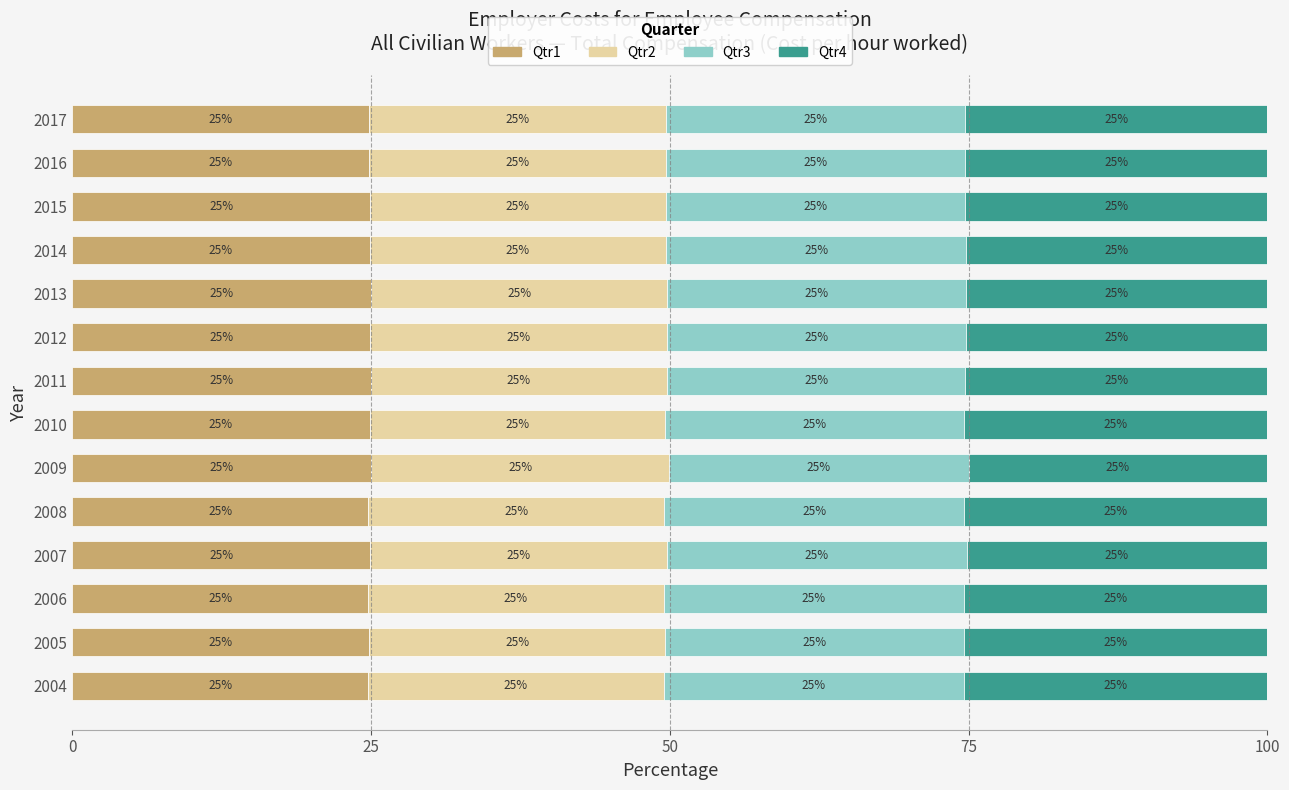

What is the highest value of the Qtr1 series?

25.0